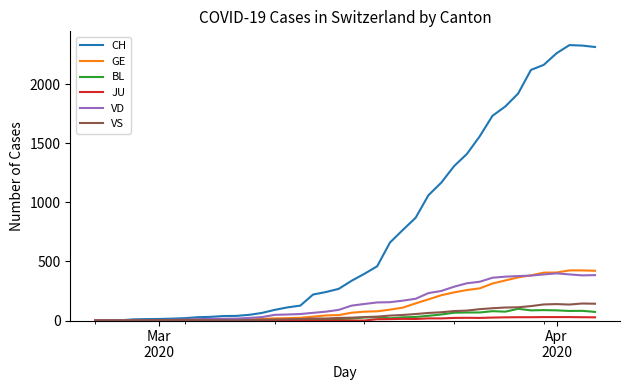

Which series has the largest total across all categories?

CH